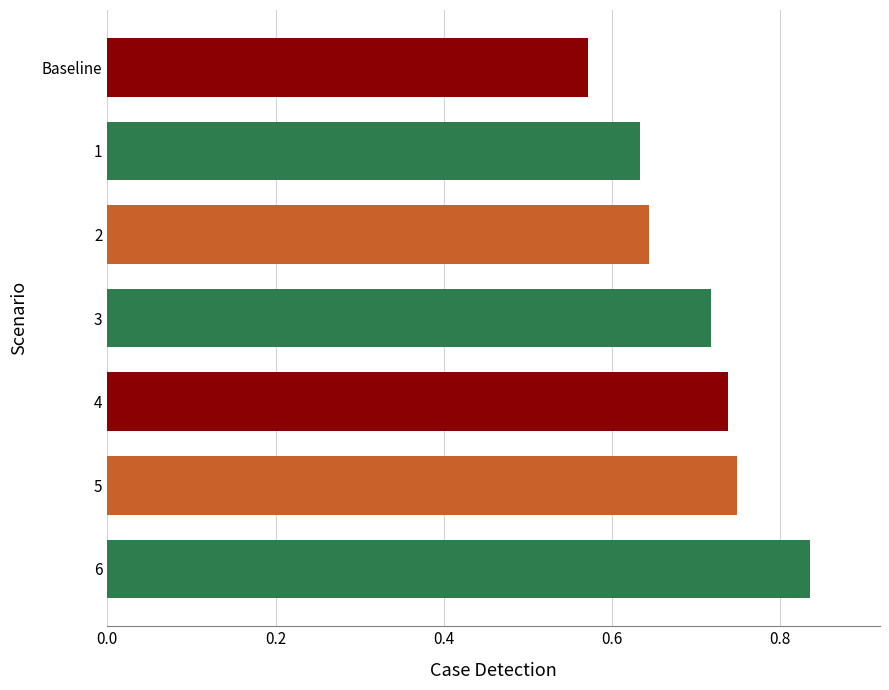

Are the bars grouped side by side (vs. stacked)?

No